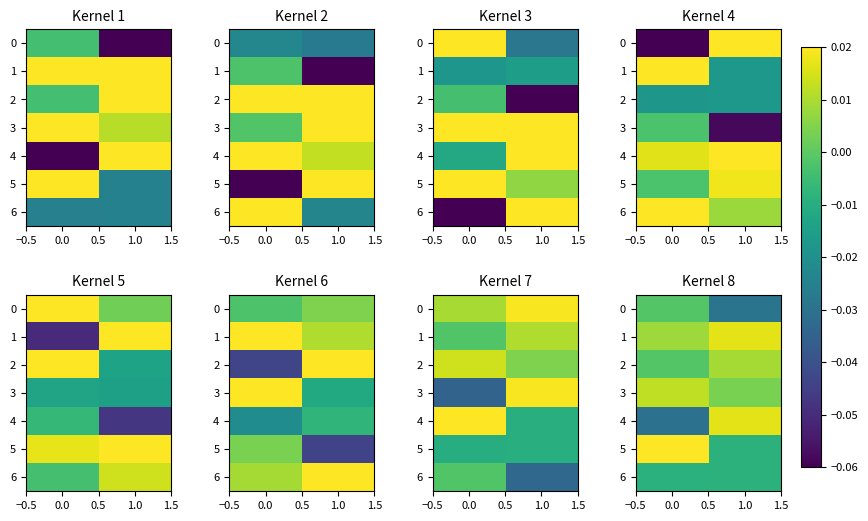

Which series has the widest spread of values?

4